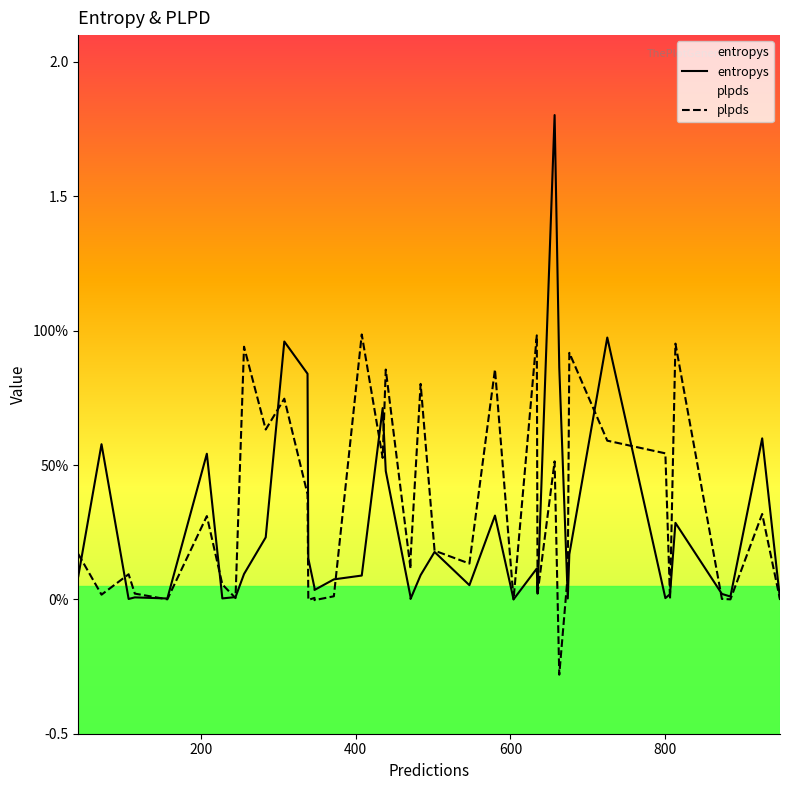

At how many categories does at least one series exceed 1?

1